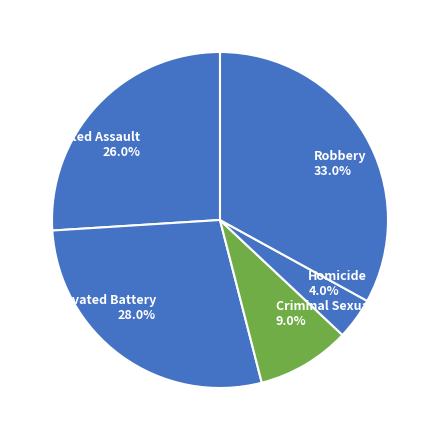

What percentage is the Aggravated Assault slice, to the nearest percent?

26%